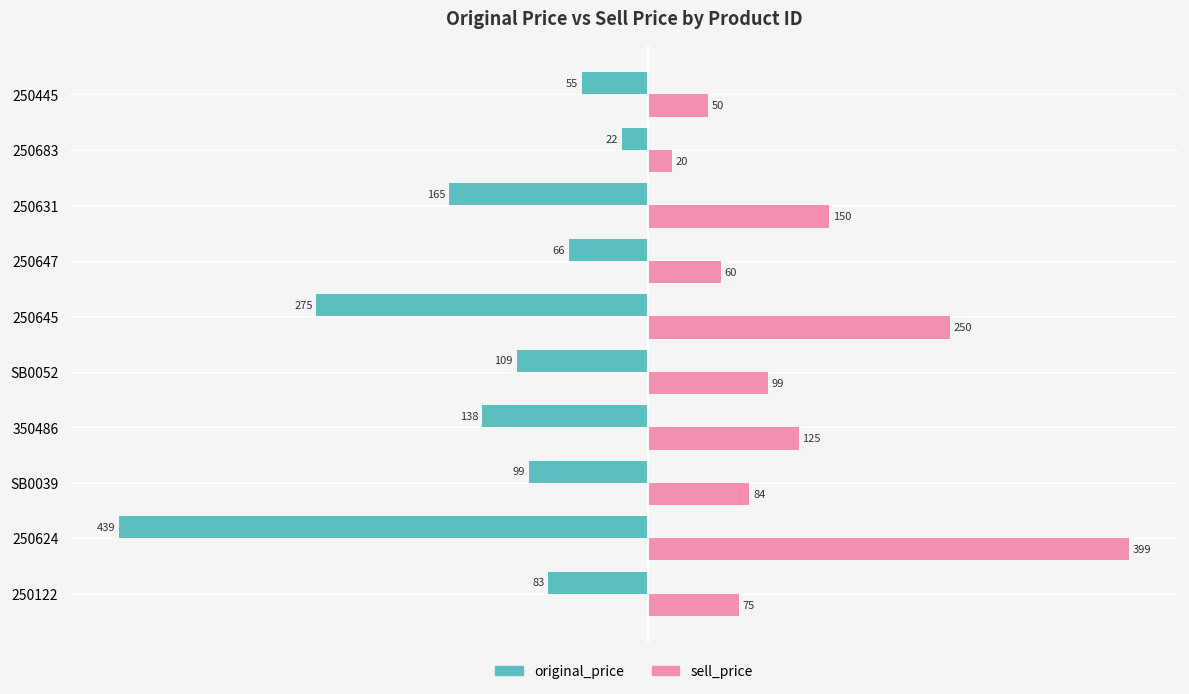

Which category has the lowest value in the original_price series?

250624